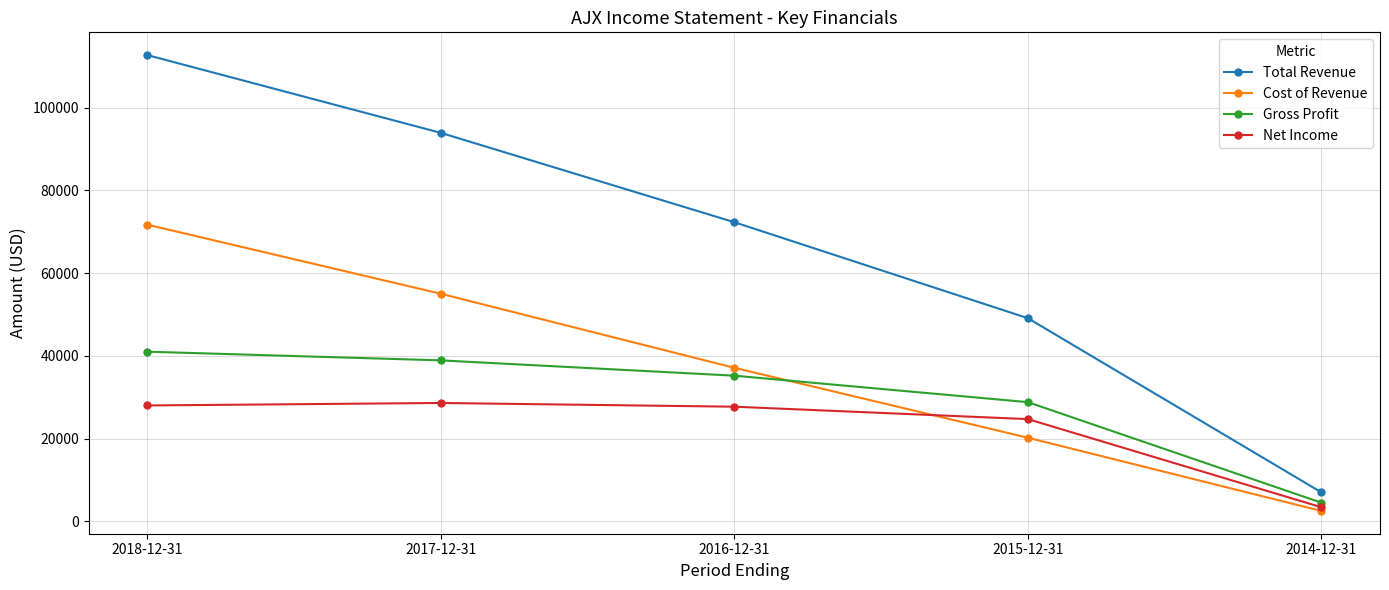

True or false: Total Revenue and Net Income intersect in this chart.

False